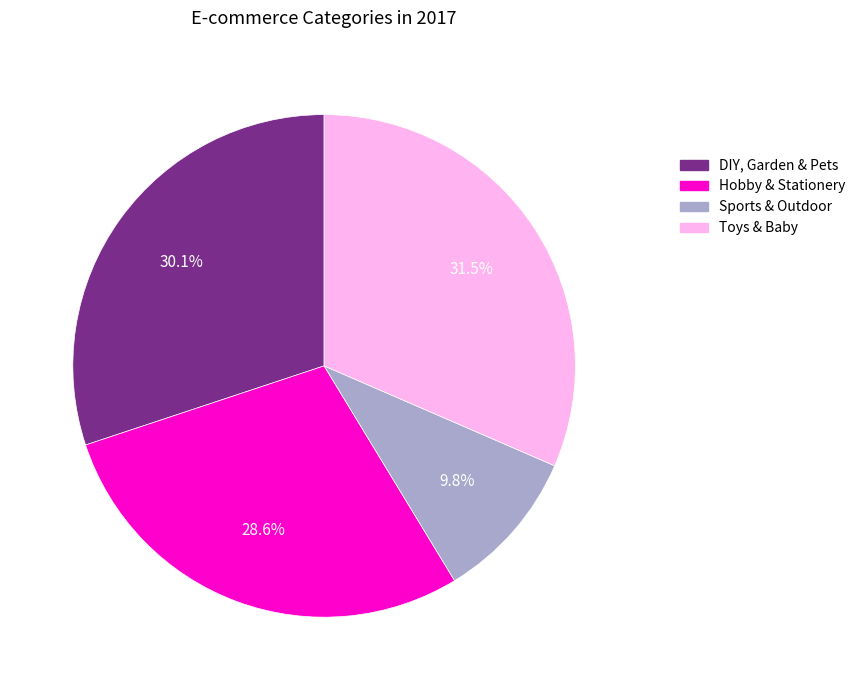

What is the smallest slice in the pie chart?

Sports & Outdoor